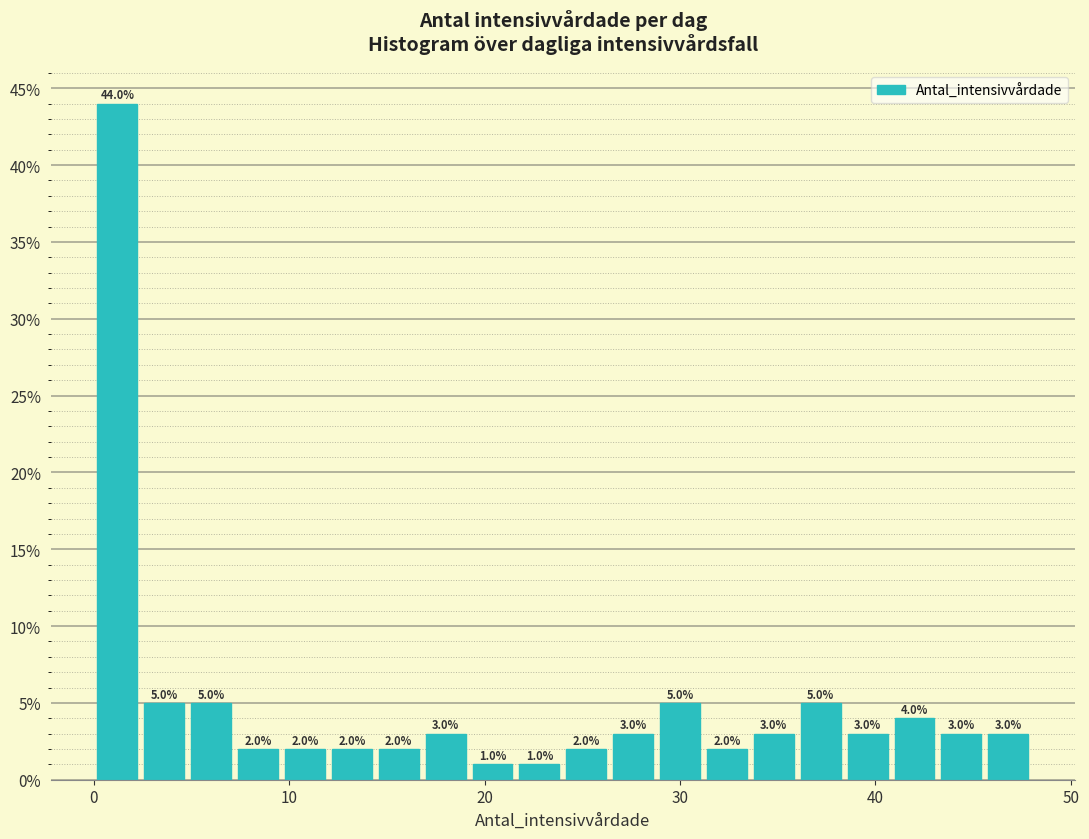

Read against the x-axis, roughly where is the centre of the tallest bar?

1